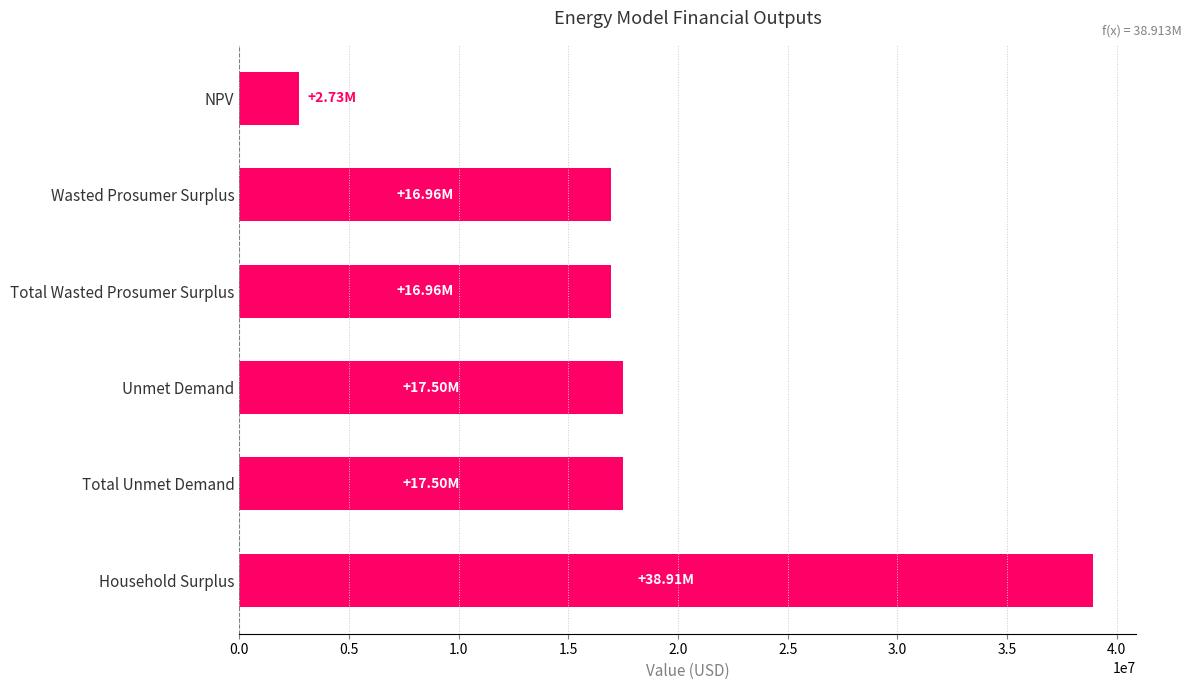

What is the difference between the maximum and minimum values?

36182366.4